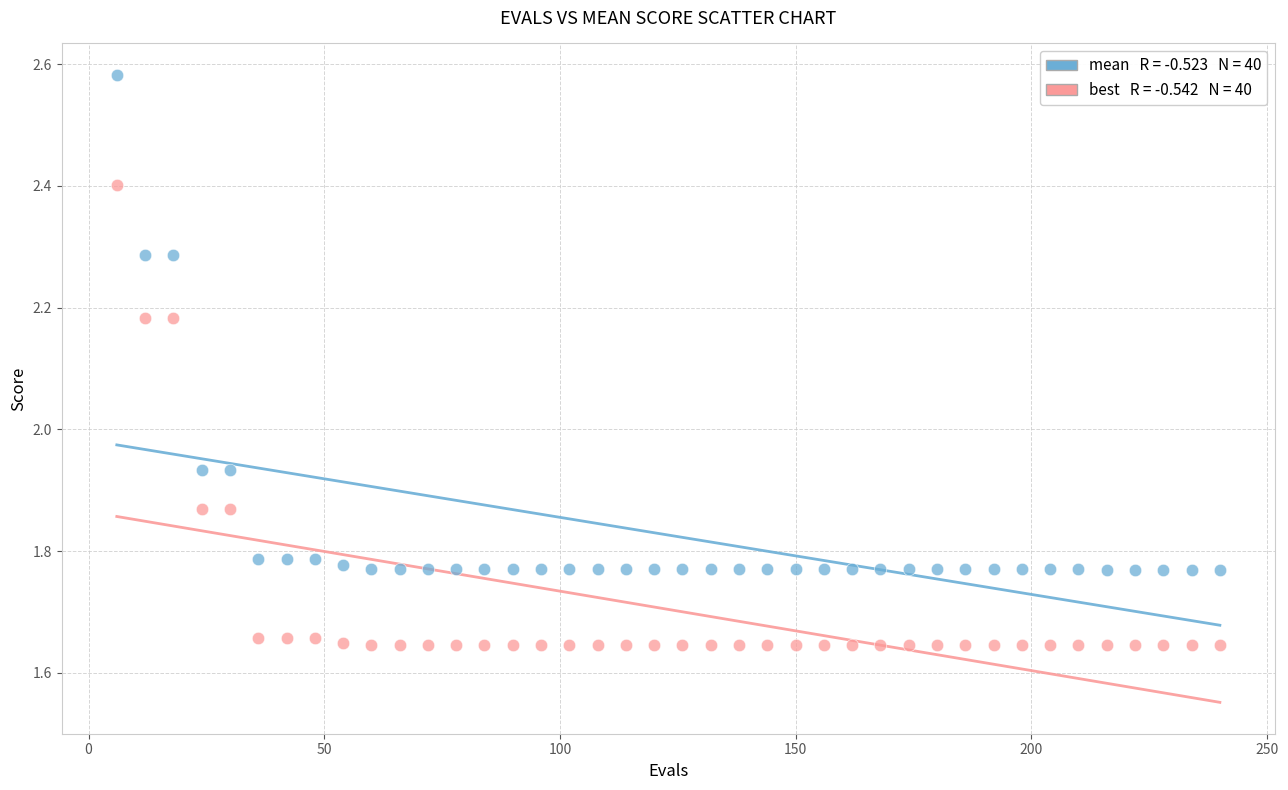

Across all data points, what is the range of X values (max minus min)?

234.0